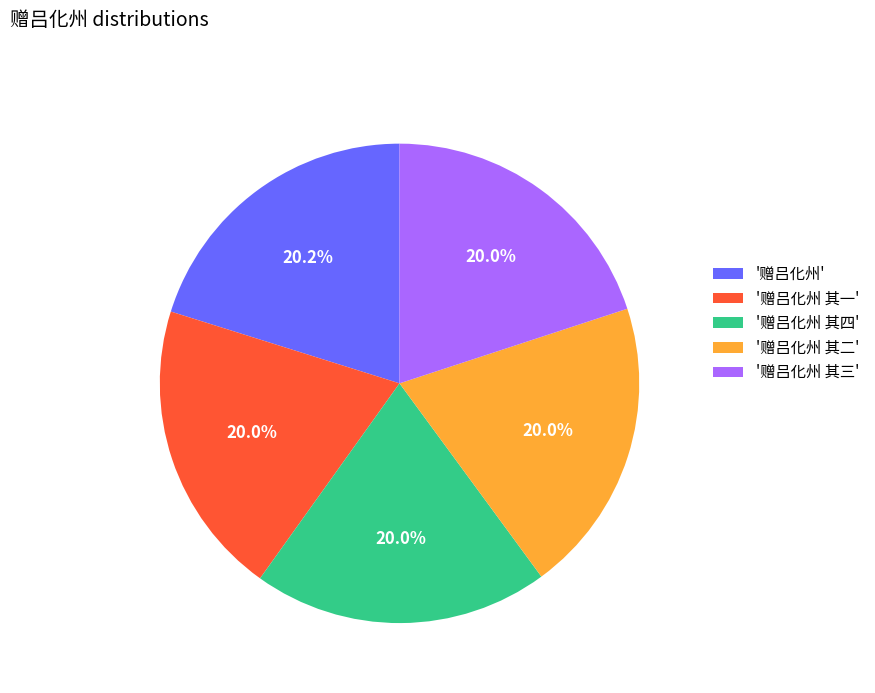

What percentage is NOT represented by '赠吕化州 其二'?

80.0%